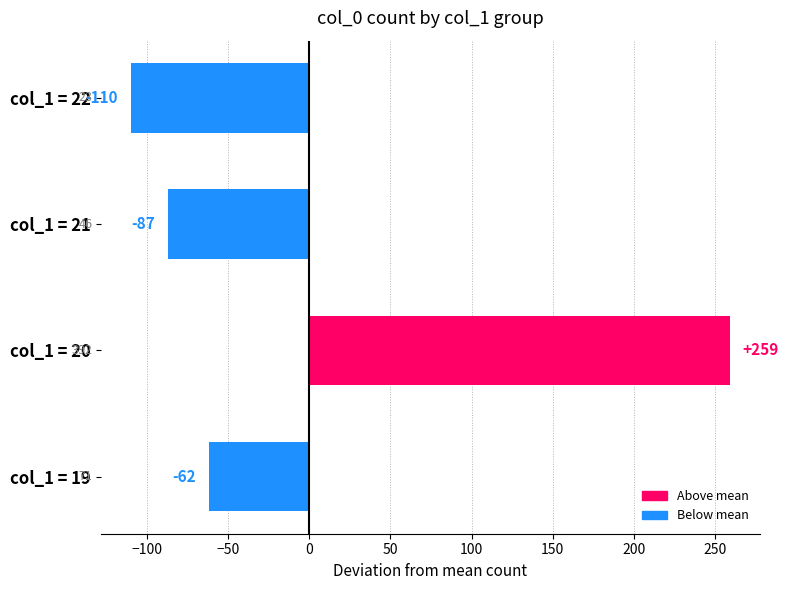

What is the difference between the second highest and second lowest values?

25